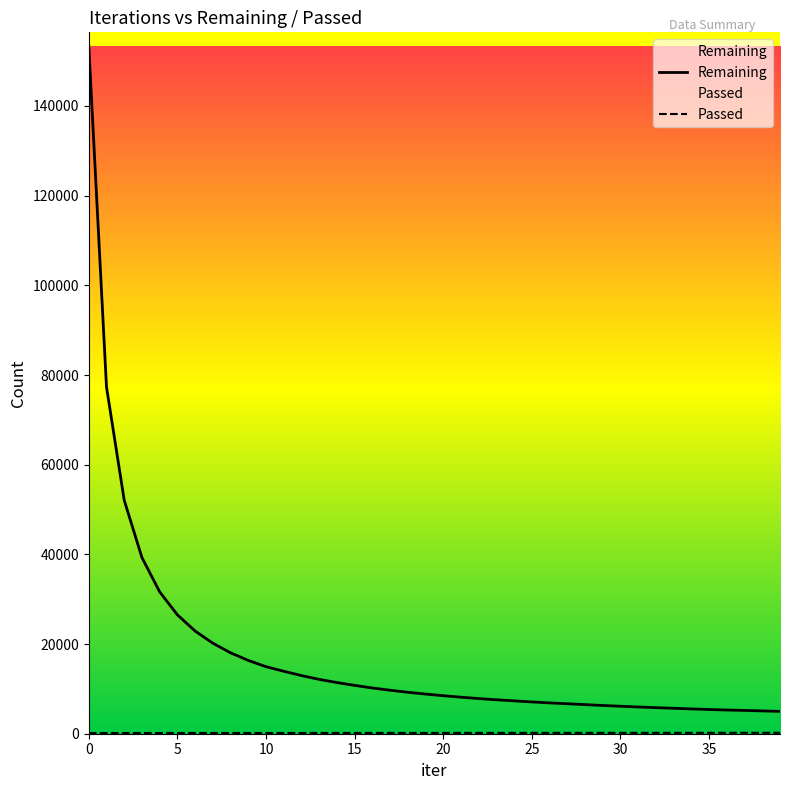

What is the approximate value of Passed at 38?

206